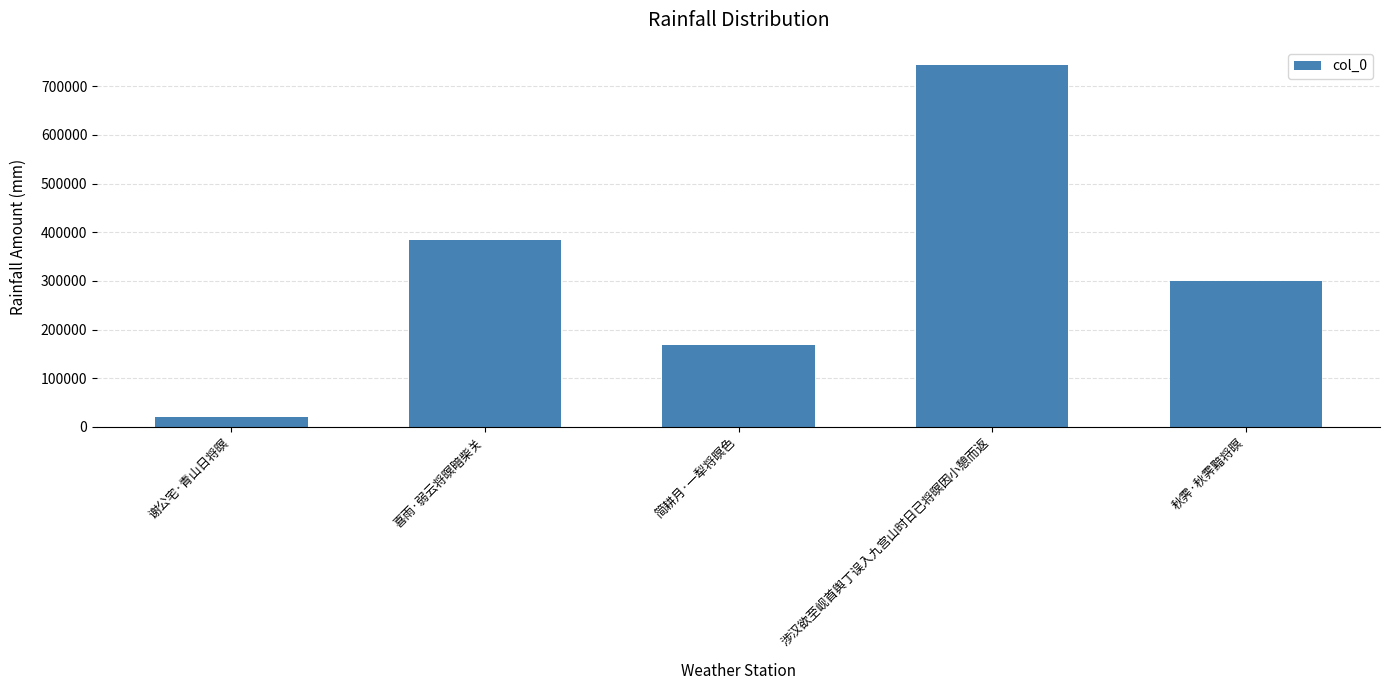

What is the ratio of the value at 秋霁·秋霁黯将暝 to the value at 谢公宅·青山日将暝?

14.9